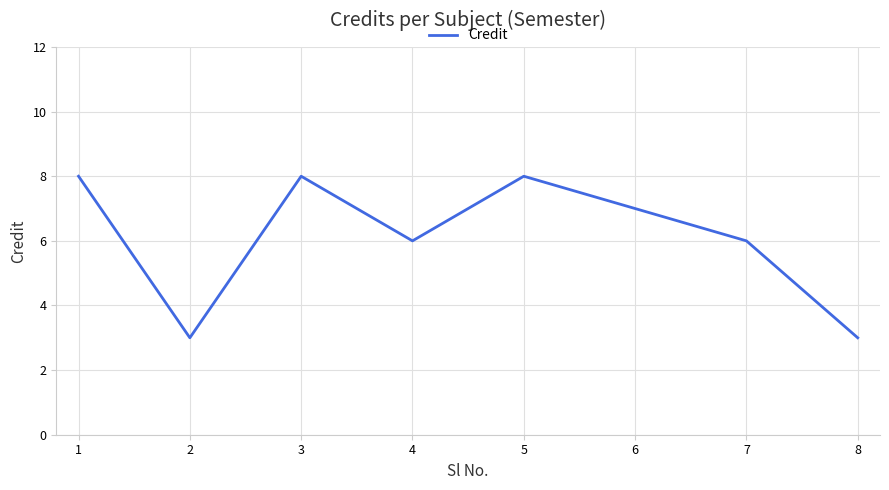

The value at 1 is 8. True or false?

True